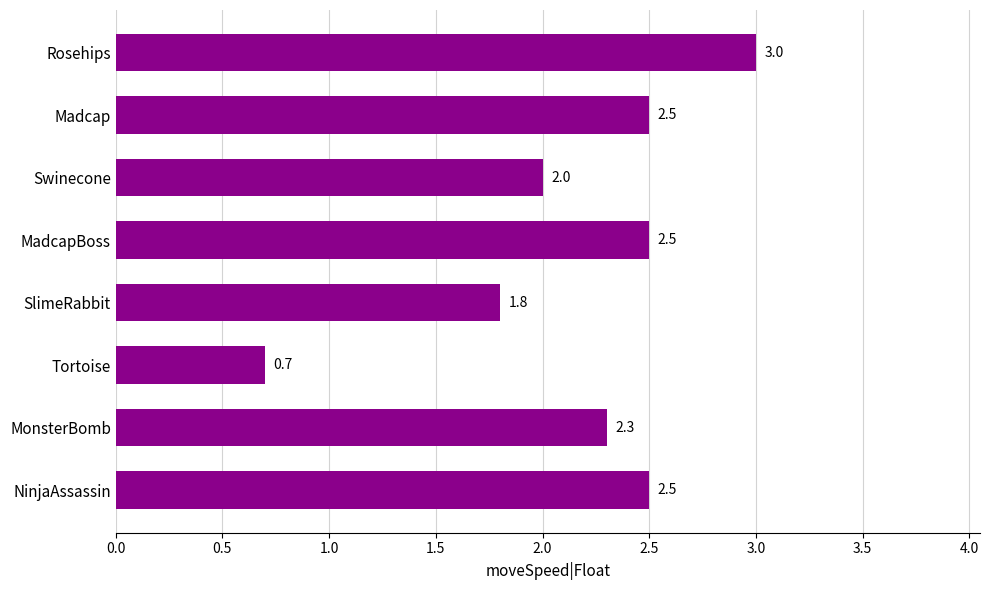

Which label corresponds to the smallest value in the chart?

Tortoise